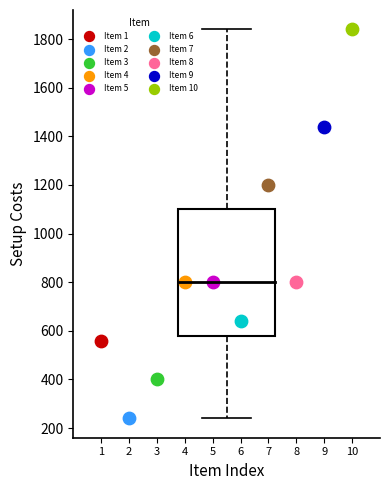

What are all the series names shown in the legend?

Item 1, Item 2, Item 3, Item 4, Item 5, Item 6, Item 7, Item 8, Item 9, Item 10